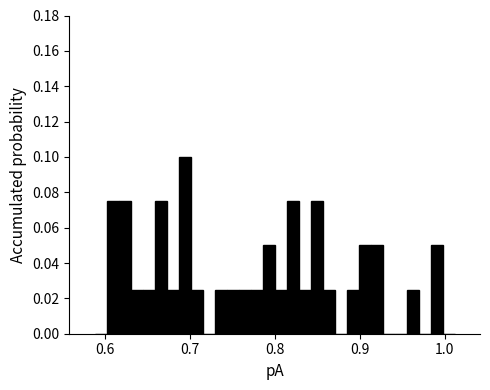

Read against the x-axis, roughly where is the centre of the tallest bar?

0.69